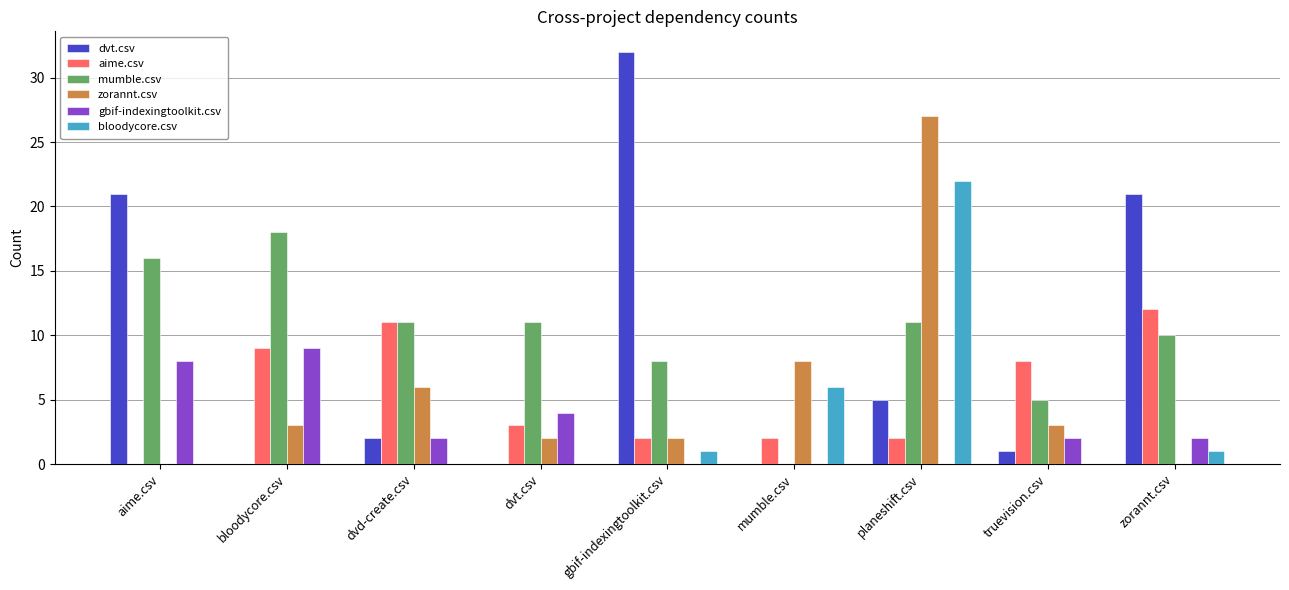

At which label is bloodycore.csv closest to 11?

mumble.csv